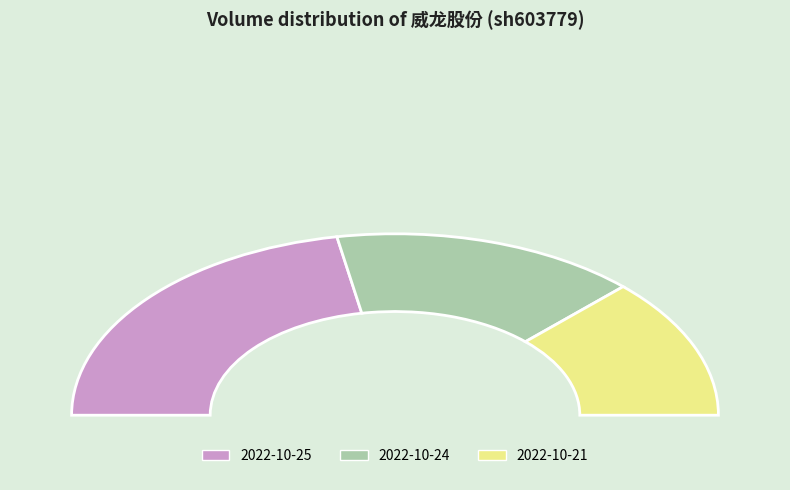

Does 2022-10-24 represent more than half of the total?

No